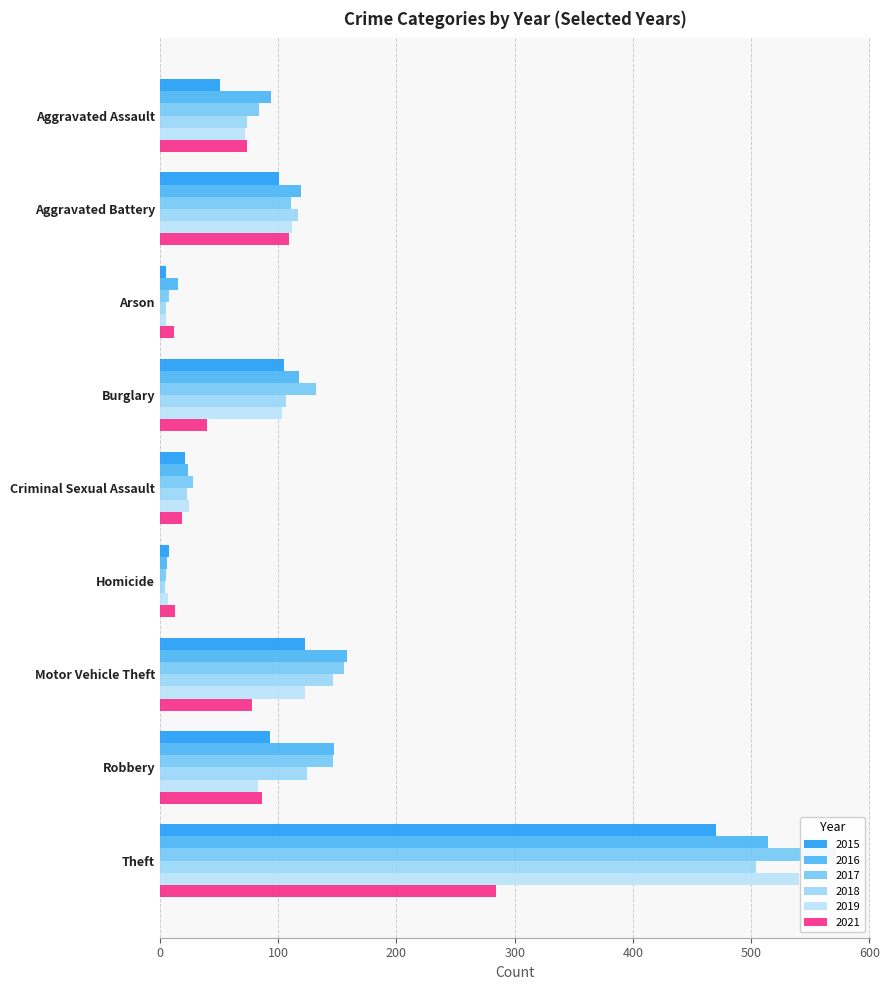

What is the greatest value displayed?

572